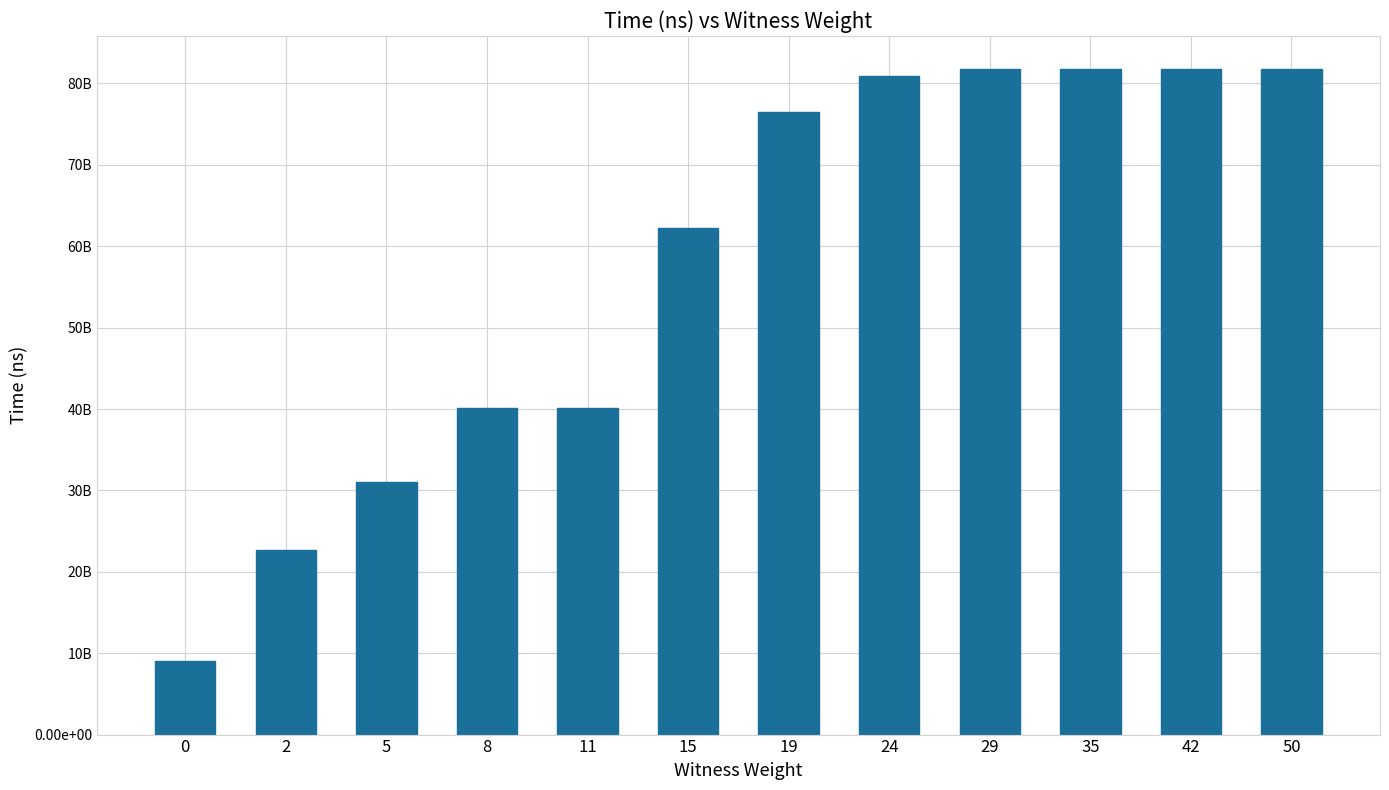

Reading left to right, extract all data points from this chart.

0=9092672200	2=22689416300	5=31067594900	8=40066203700	11=40066253500	15=62231486000	19=76554727000	24=80876547700	29=81747403200	35=81747834900	42=81748071300	50=81748412100